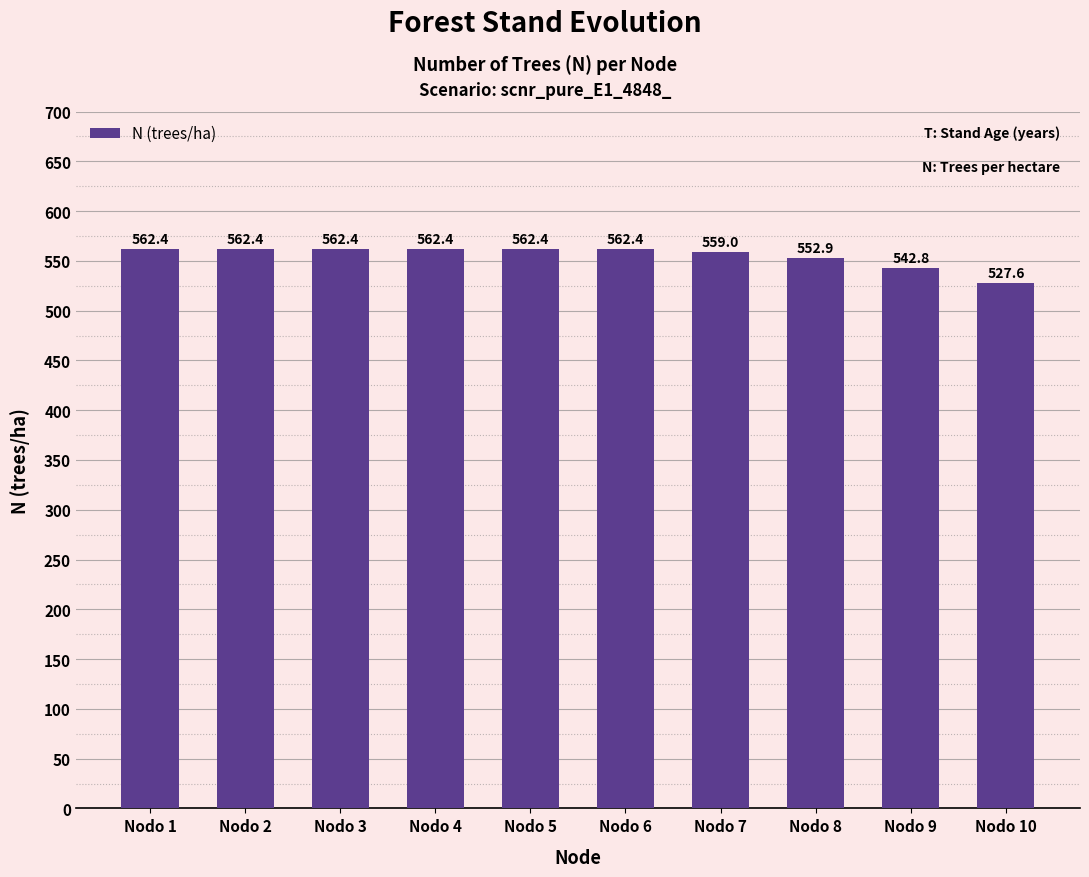

How many bars are there in total?

10